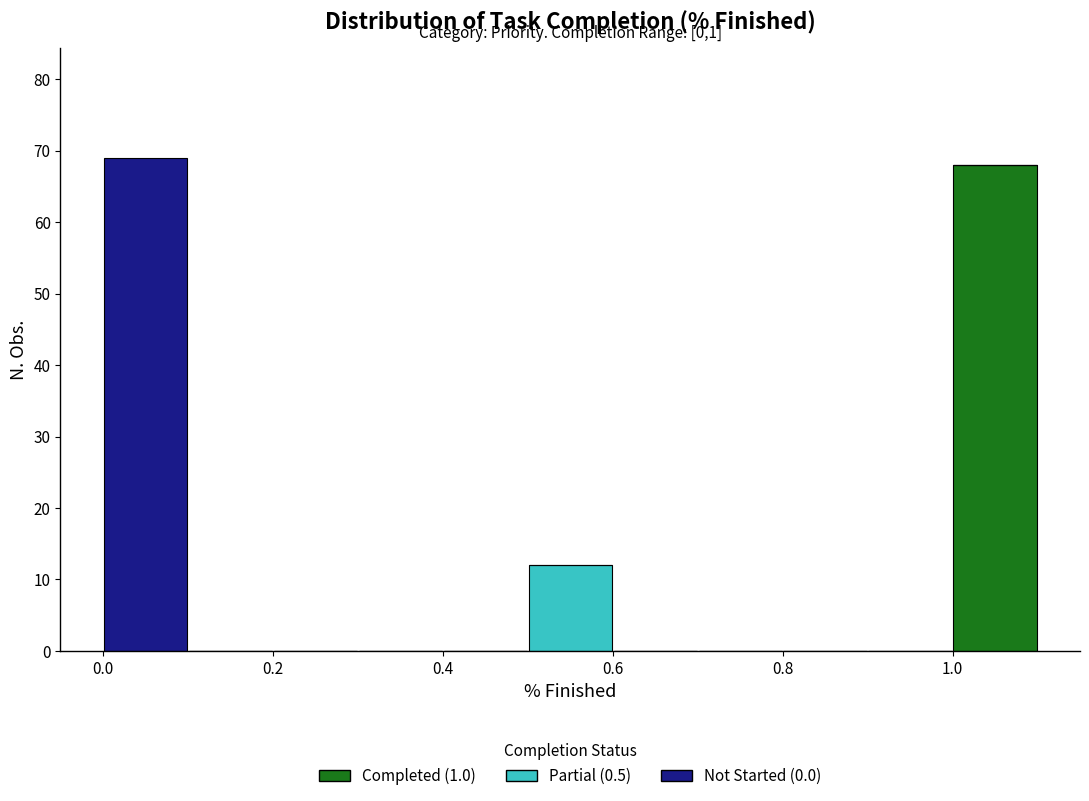

Which range on the x-axis has the tallest stacked bar (by total height)?

0.0 to 0.1